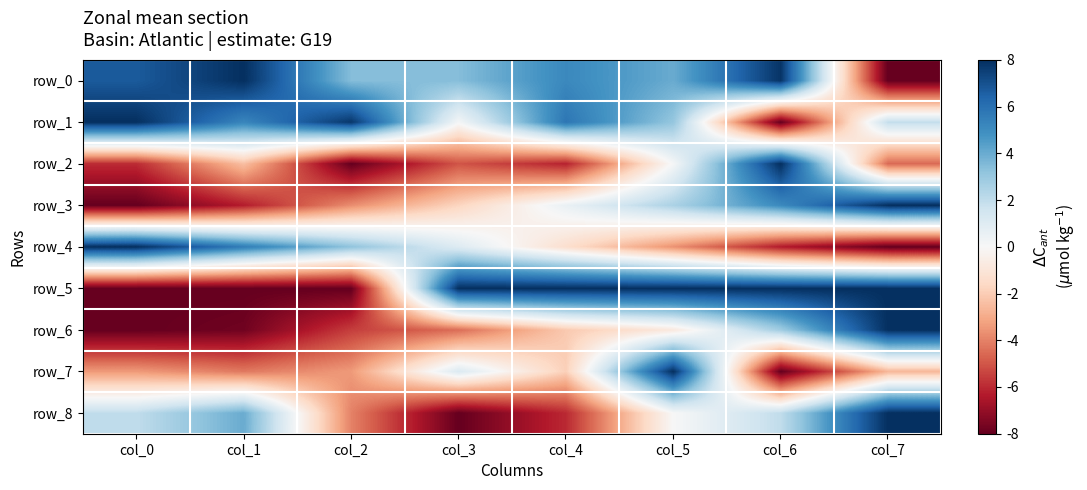

True or false: row_8 has a value of -1.3 at col_4.

False